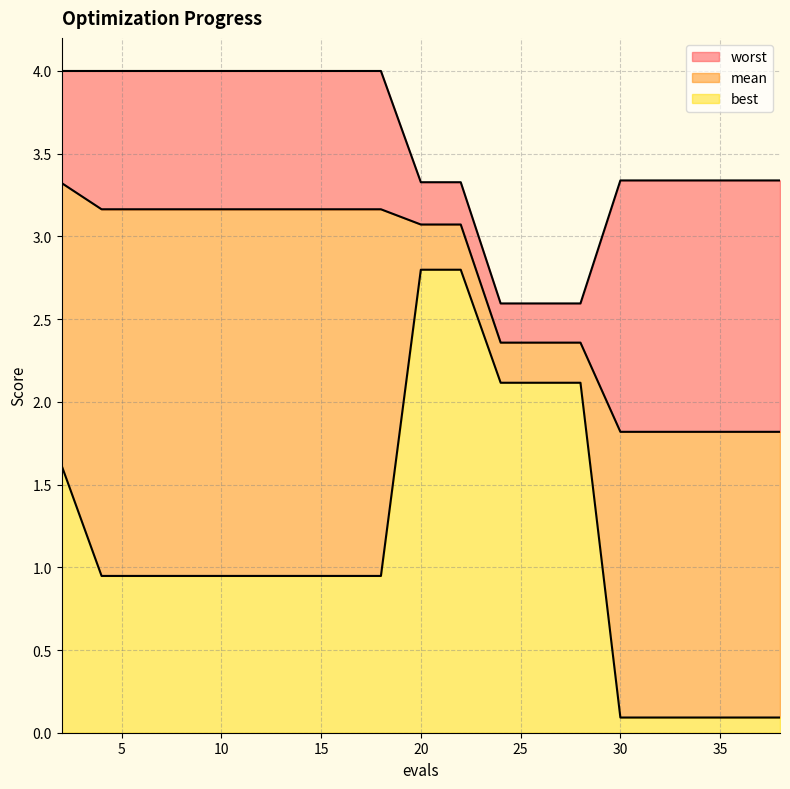

True or false: worst has more than 2 points higher than both neighbors.

False